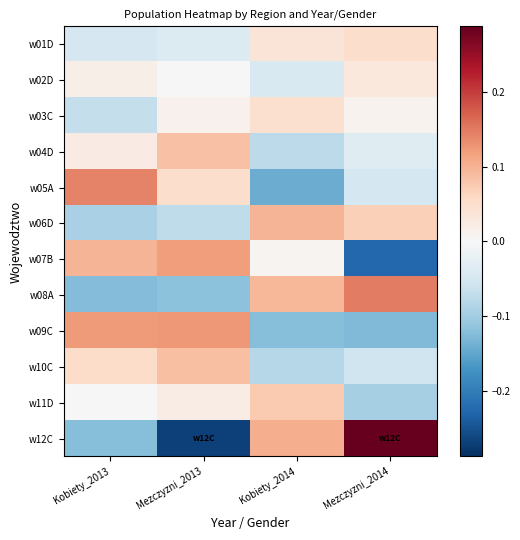

Which series has the largest range (max minus min)?

w12C